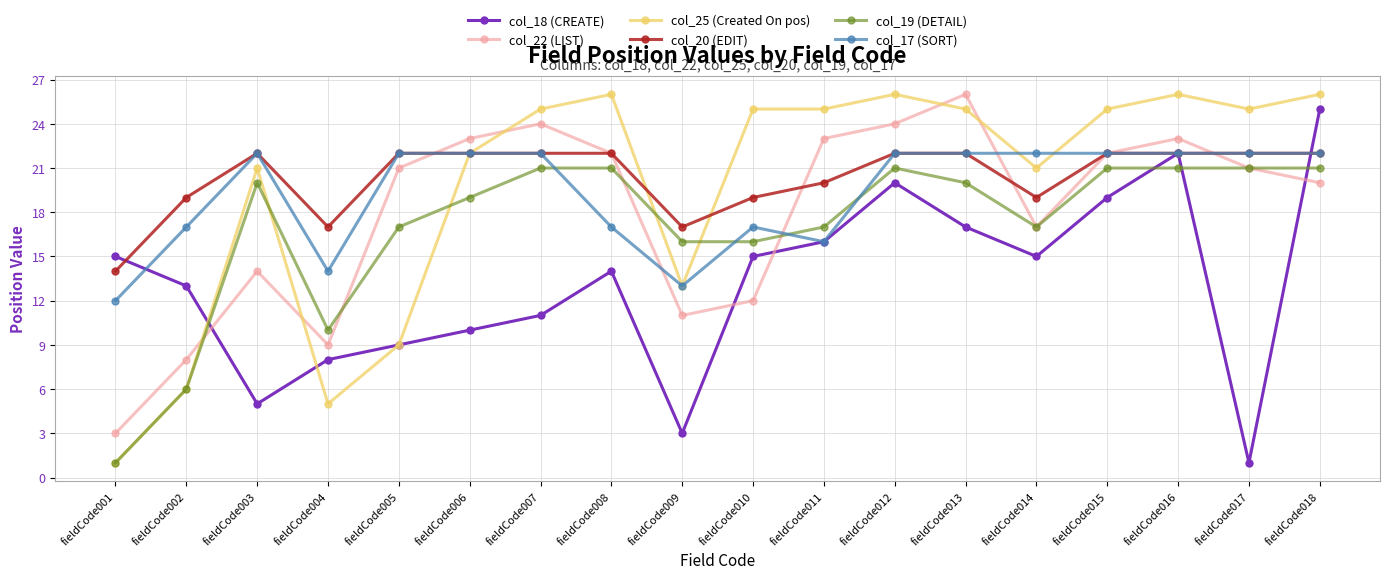

Is the value of col_22 (LIST) at fieldCode012 greater than the value of col_25 (Created On pos) at fieldCode017?

No